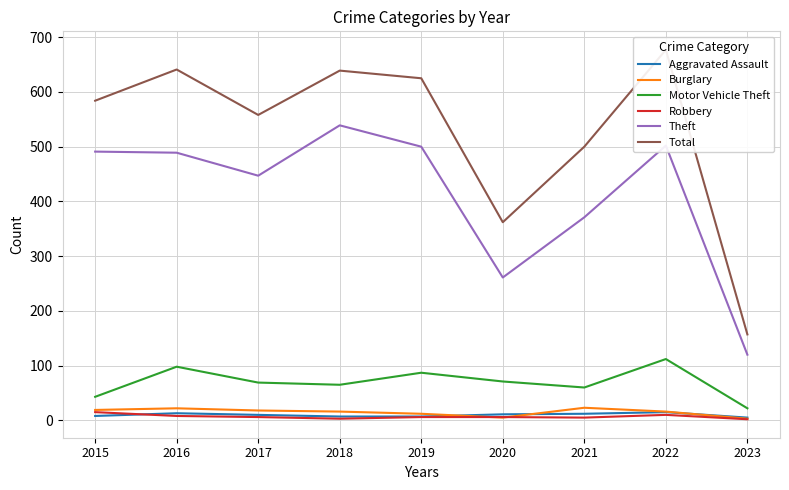

At which label does Motor Vehicle Theft reach its minimum?

2023